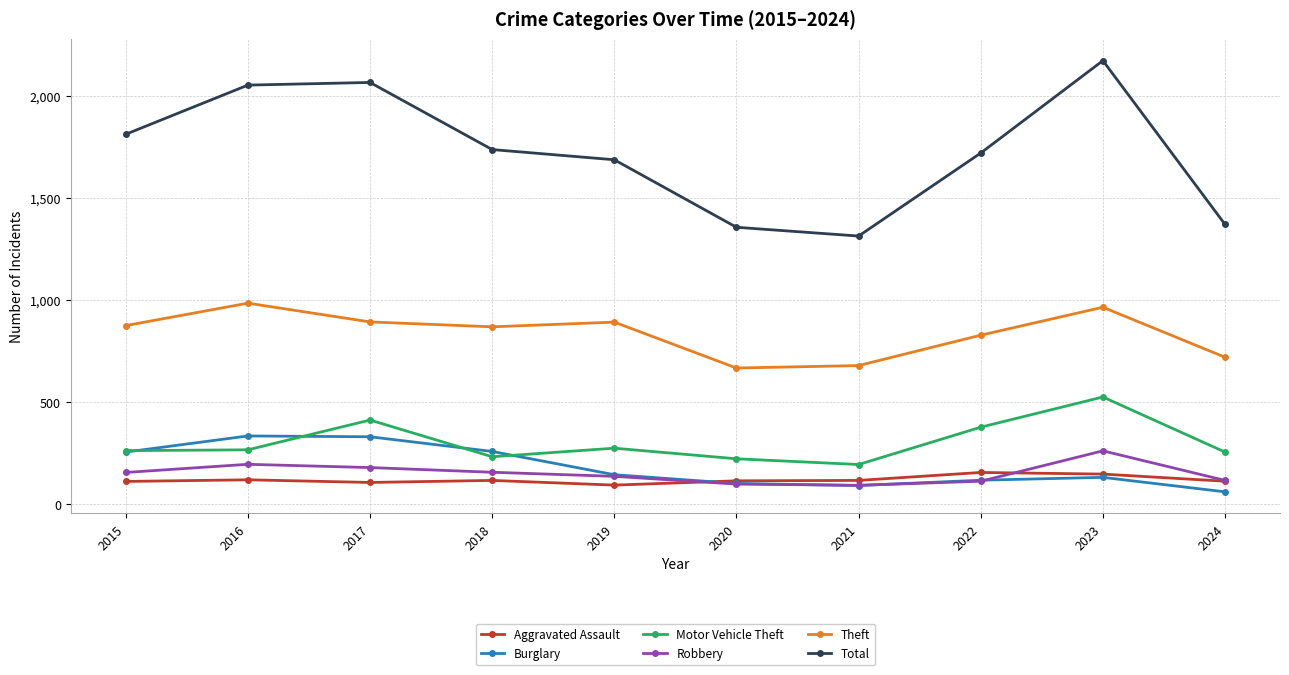

What is the value of the Burglary point at the 5th from the left?

143